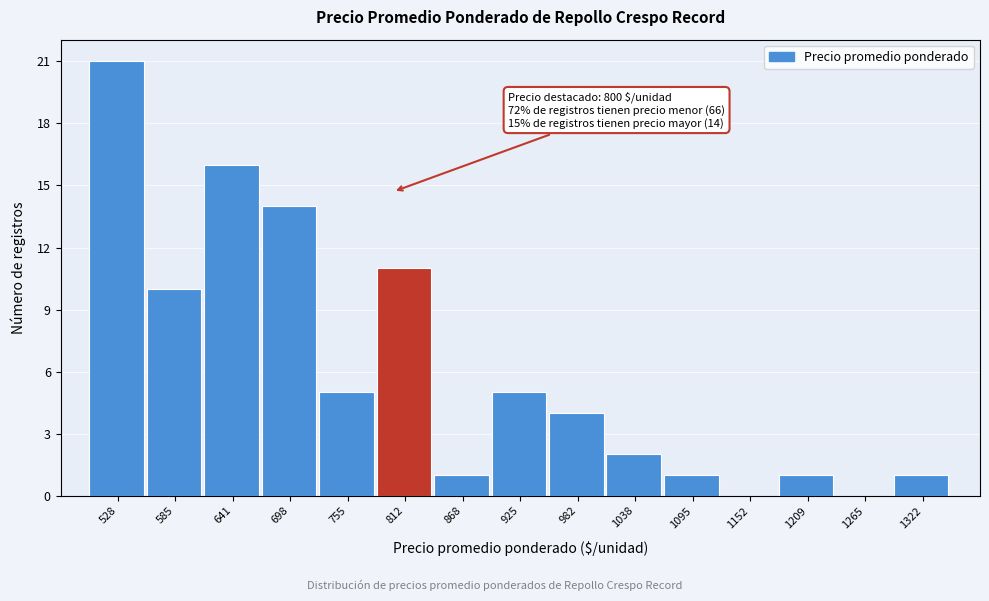

Over which range of the x-axis is the bar tallest?

500 to 560